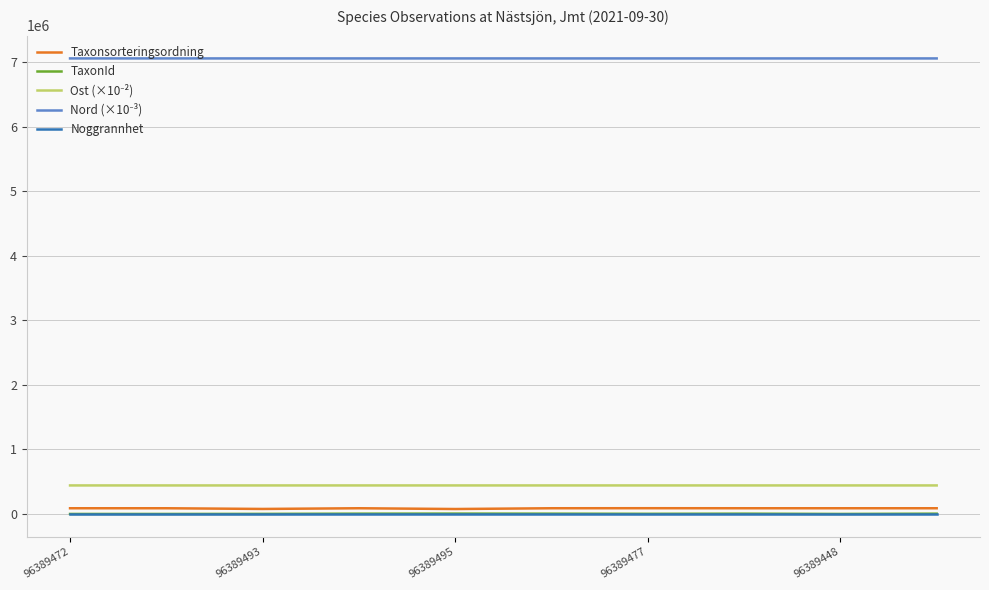

What is the label of the 7th point from the right?

96389477